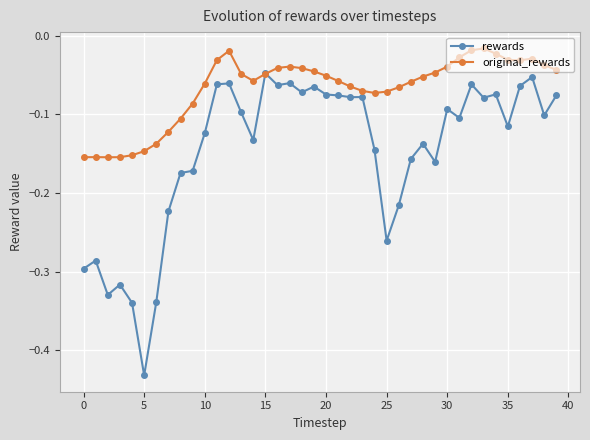

List the series in order of their peak value, highest first.

original_rewards, rewards